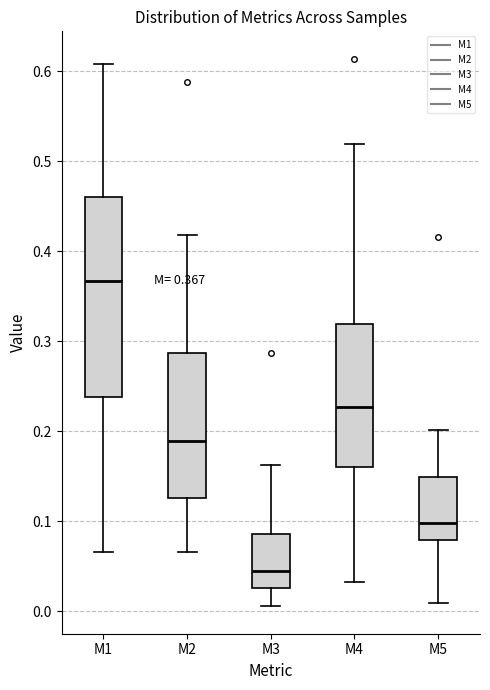

Which box is the tallest, from its lower edge to its upper edge?

M1